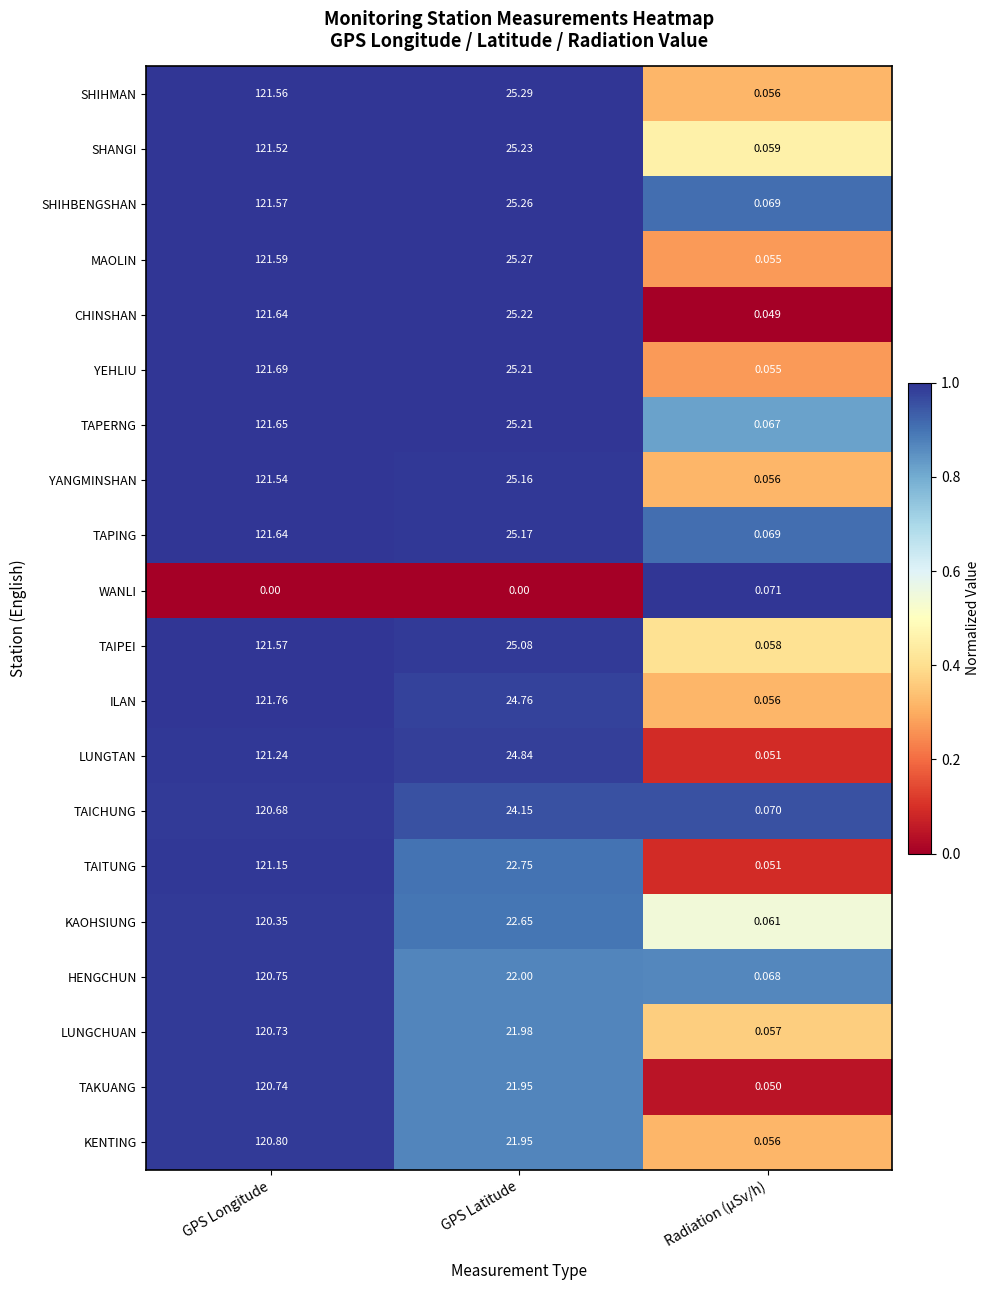

Which series has the largest total across all categories?

YEHLIU